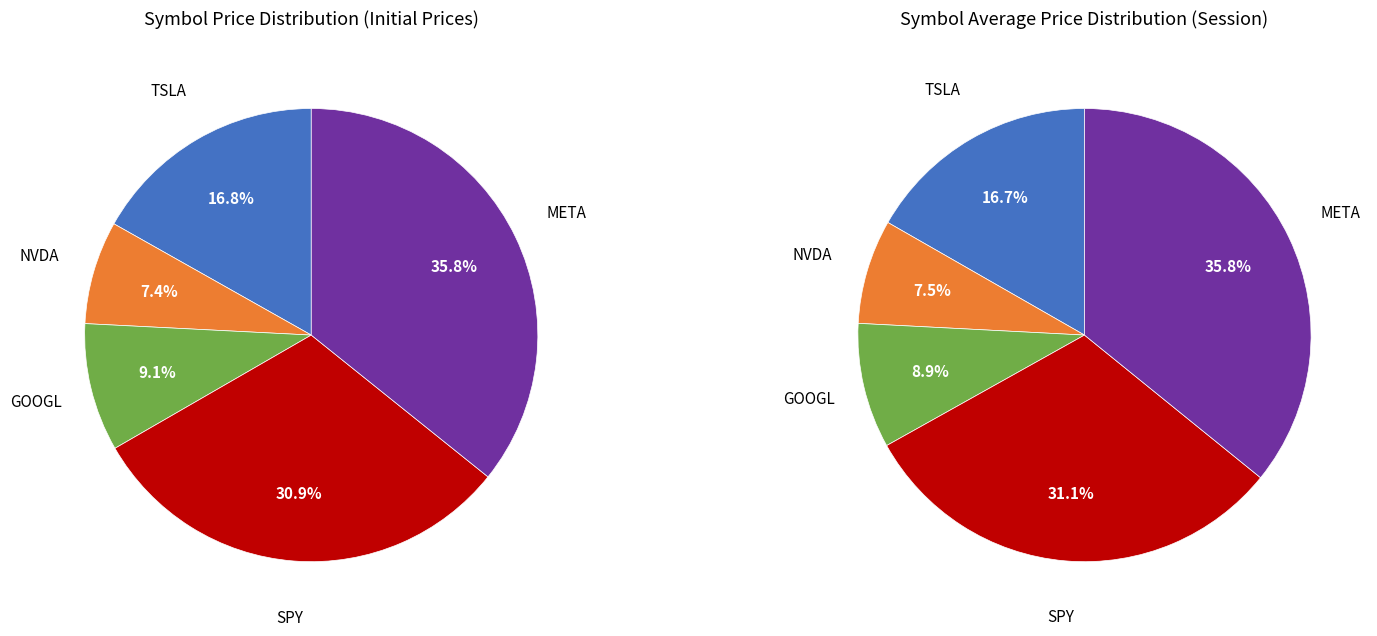

How many slices are in this pie chart?

5